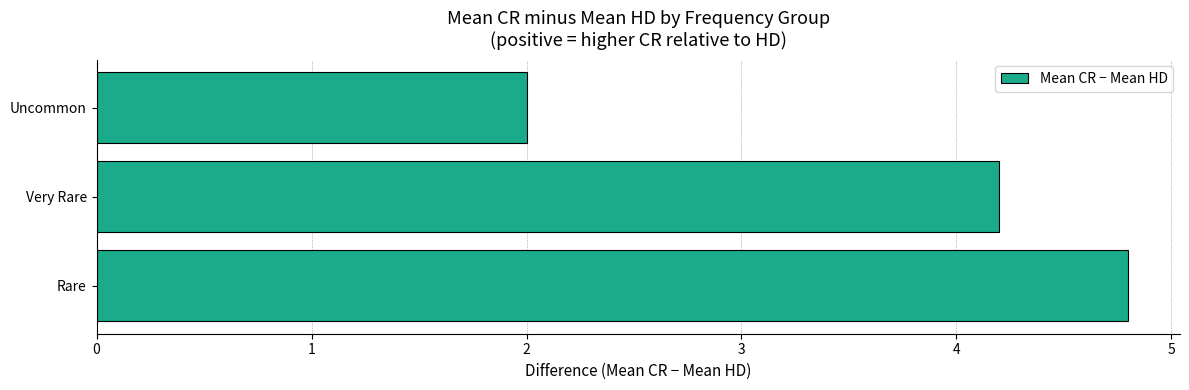

What is the ratio of the value at Rare to the value at Very Rare?

1.1